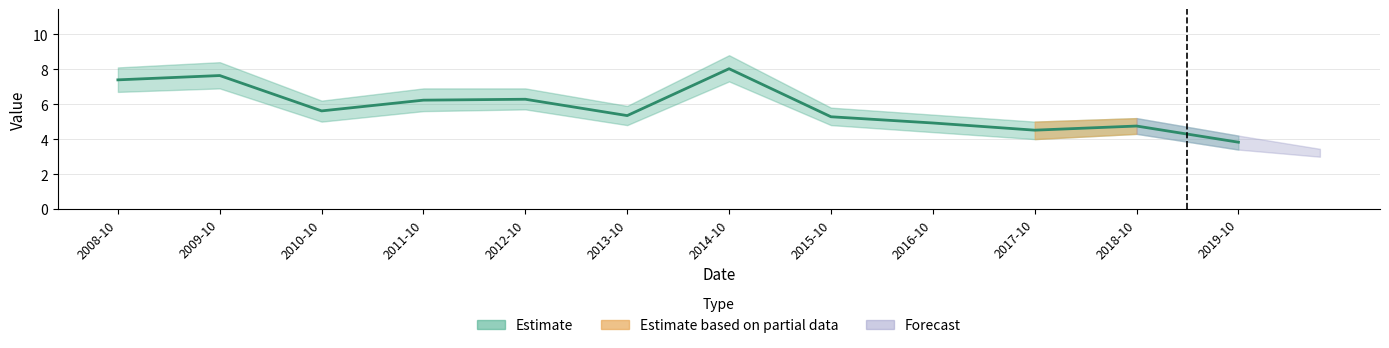

The chart shows a value of 7.1 at 2015-10. True or false?

False